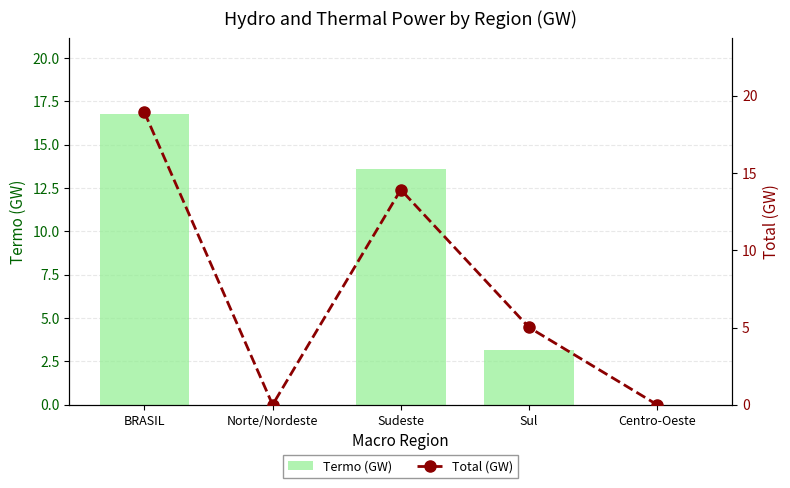

How many values in the Total (GW) series exceed 5?

3